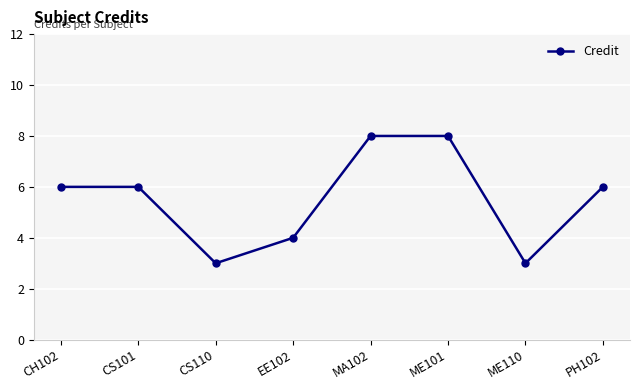

Reading left to right, extract all data points from this chart.

CH102=6	CS101=6	CS110=3	EE102=4	MA102=8	ME101=8	ME110=3	PH102=6